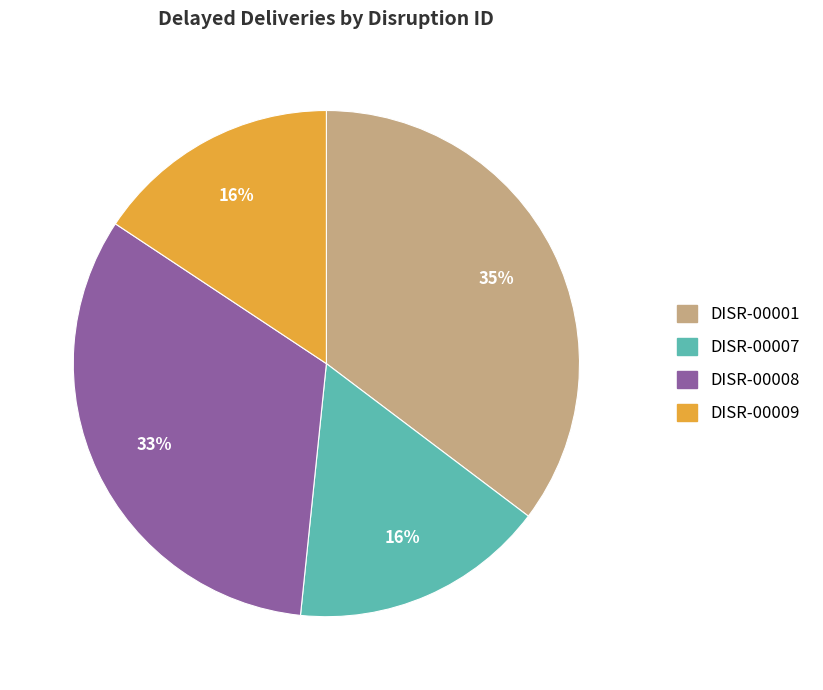

How many slices are in this pie chart?

4